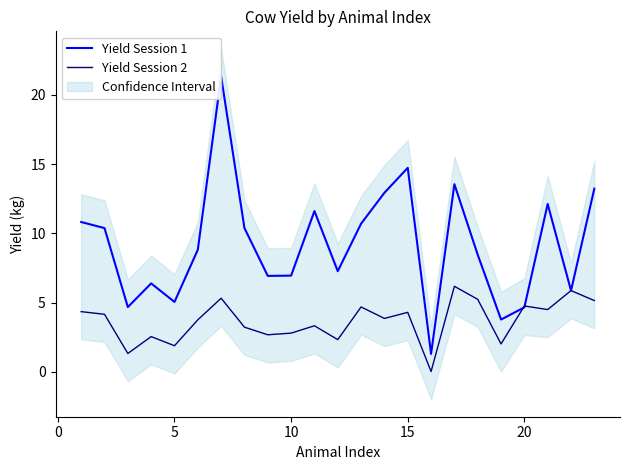

How many categories are shown in the chart?

23